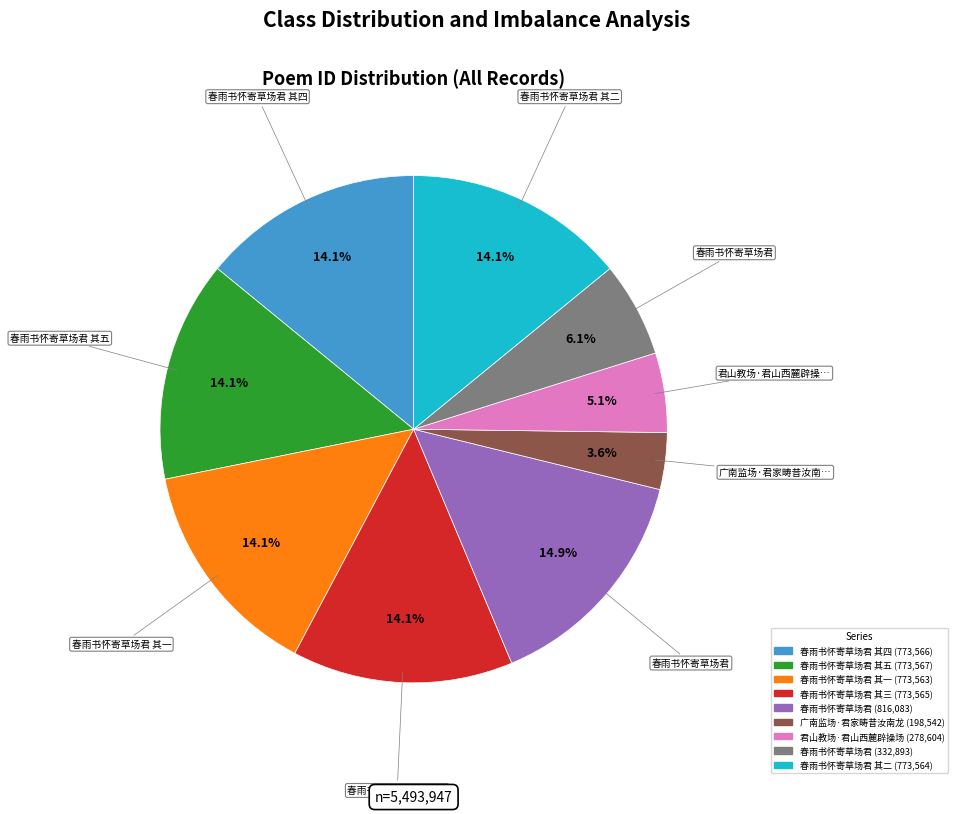

Is there a majority slice in this chart?

No